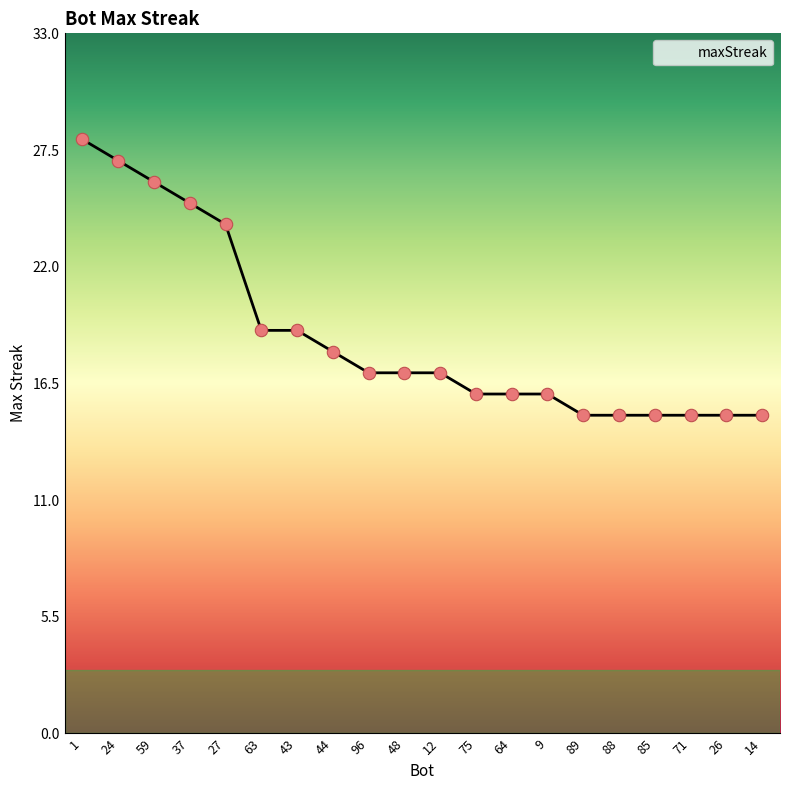

Which has a higher value, 96 or 63?

63